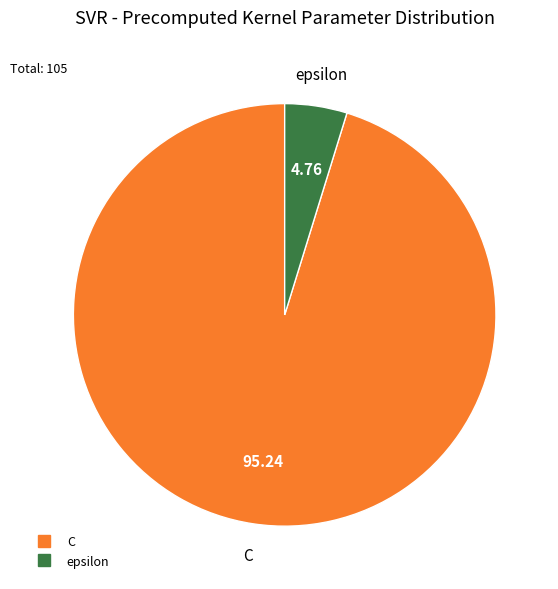

Do C and epsilon together represent more than half of the pie?

Yes